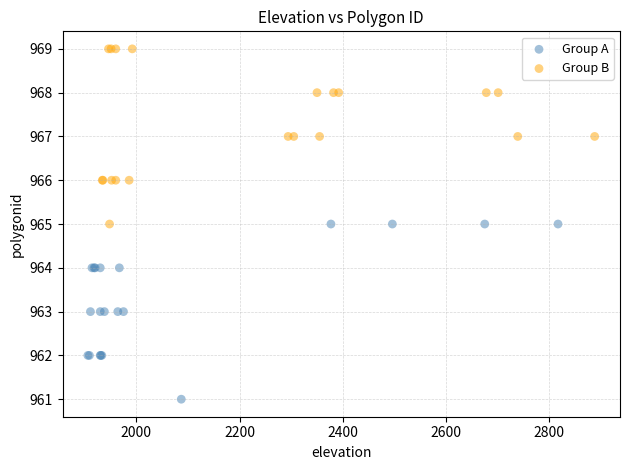

Which series reaches the minimum Y coordinate?

Group A